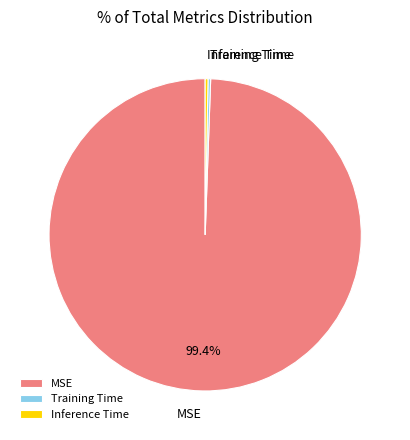

To the nearest percent, what is the combined percentage of MSE and Inference Time?

100%